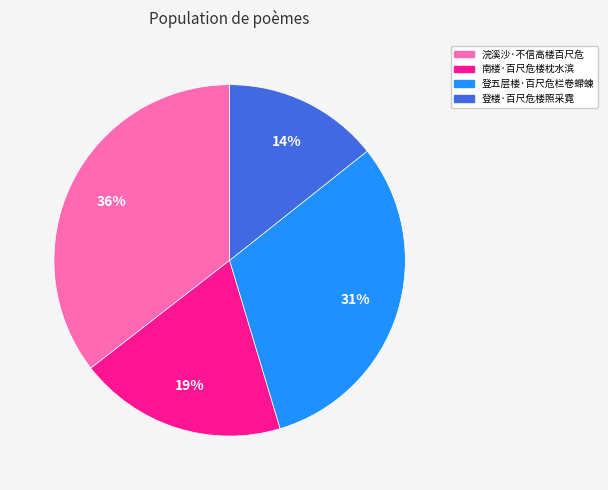

Which category has the biggest portion of the pie?

浣溪沙·不信高楼百尺危